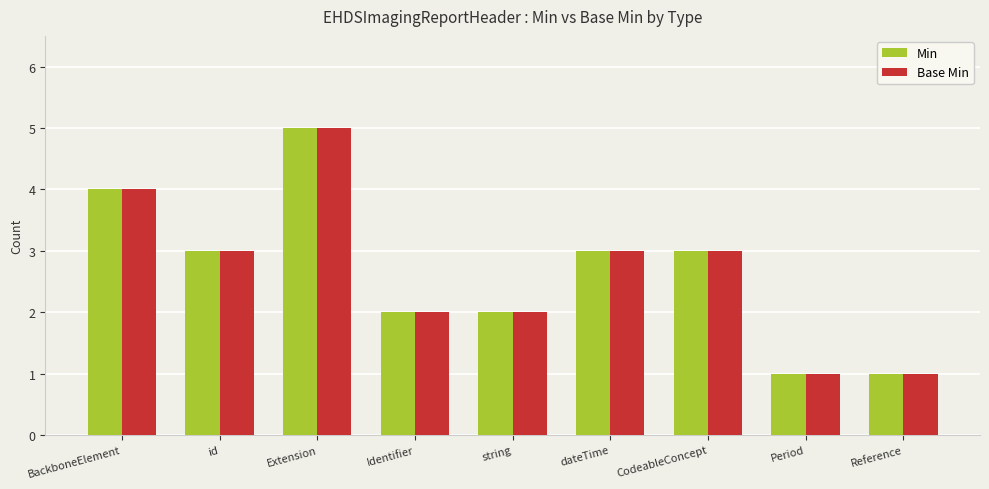

What is the difference between the maximum and second lowest values in the Base Min series?

4